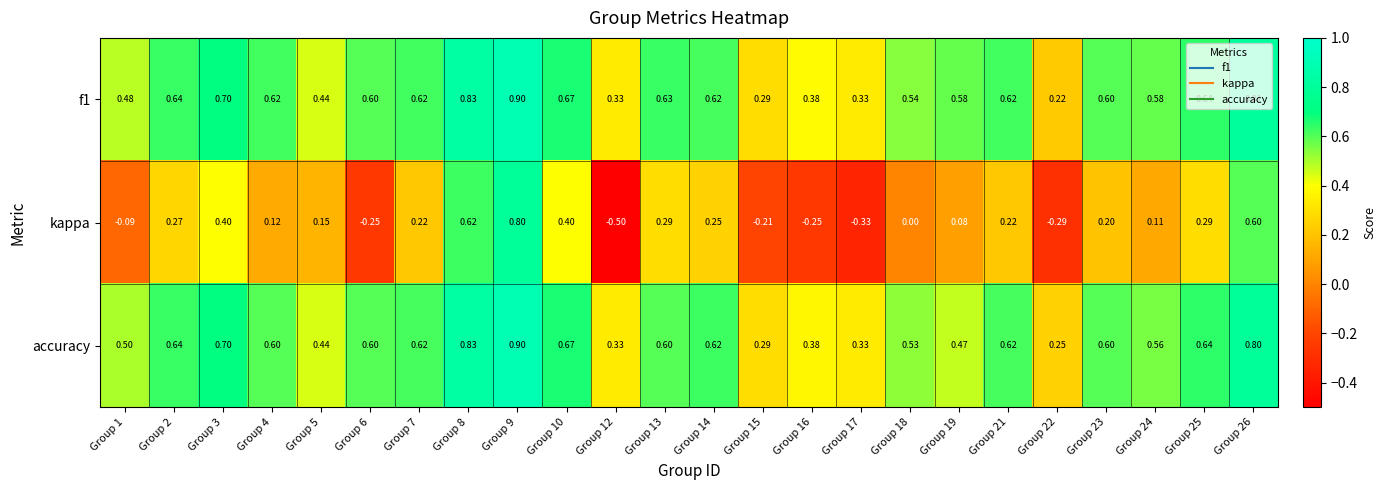

Which series has the largest range (max minus min)?

kappa